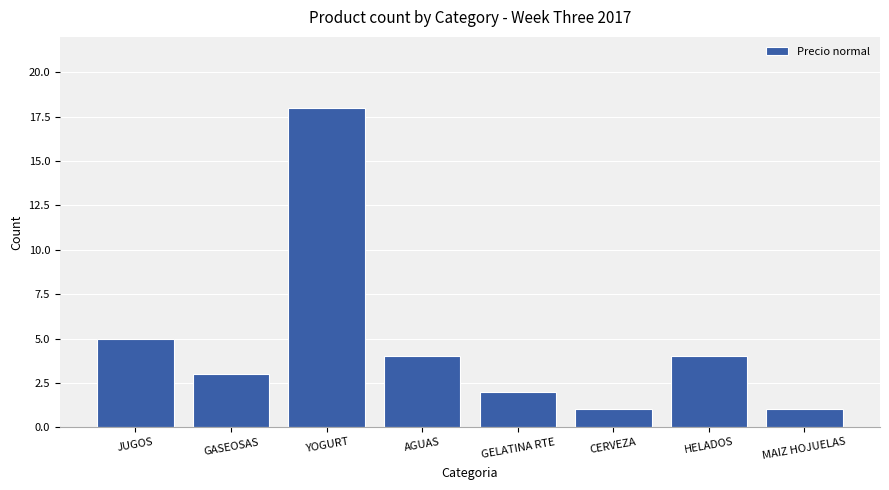

Does the chart contain stacked bars?

No